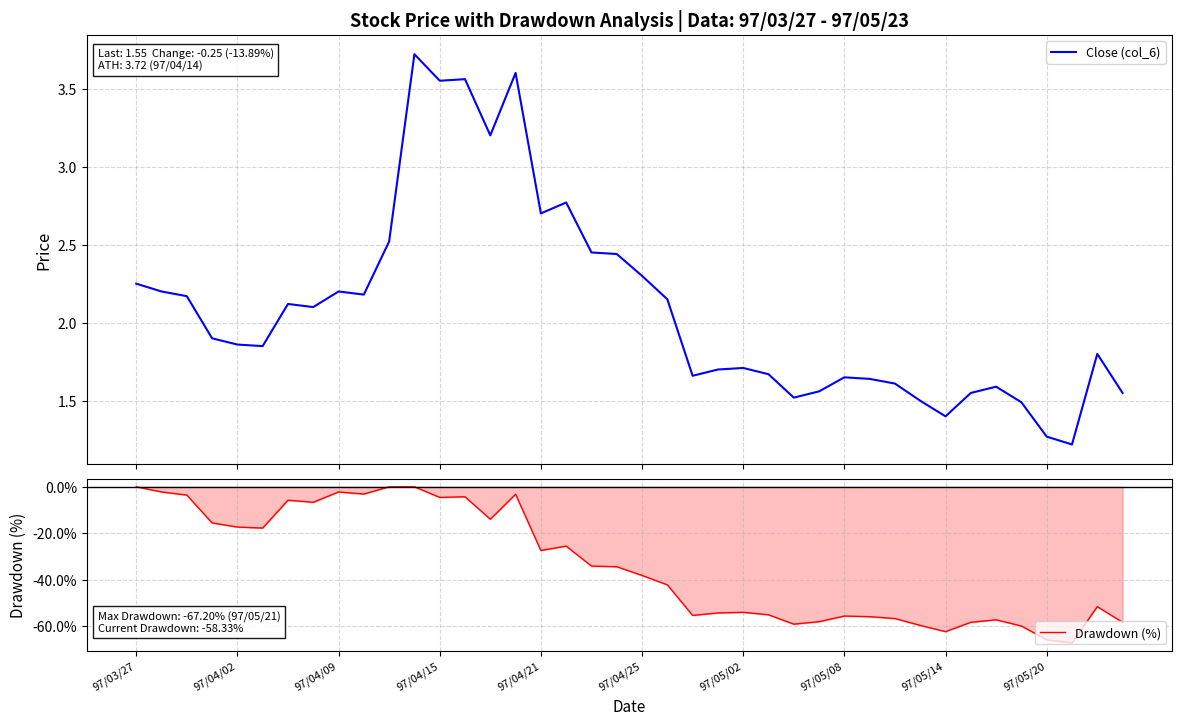

List the series in order of their overall mean, highest first.

Close (col_6), Drawdown (%)